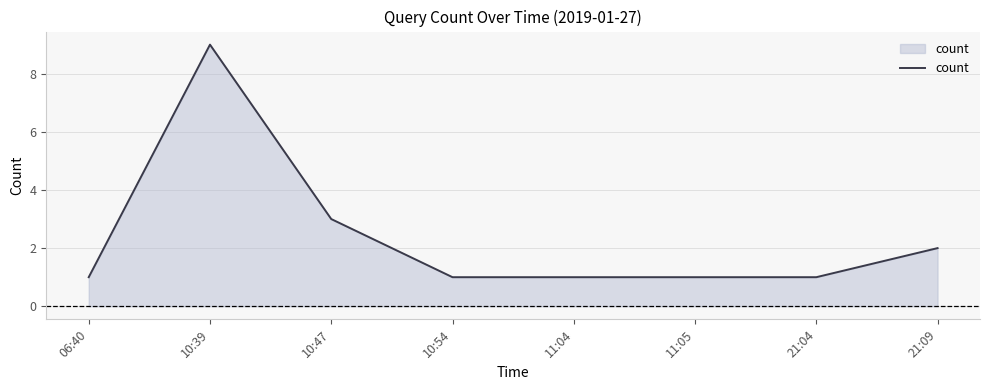

Reading right to left, list all the values displayed in this chart.

2	1	1	1	1	3	9	1